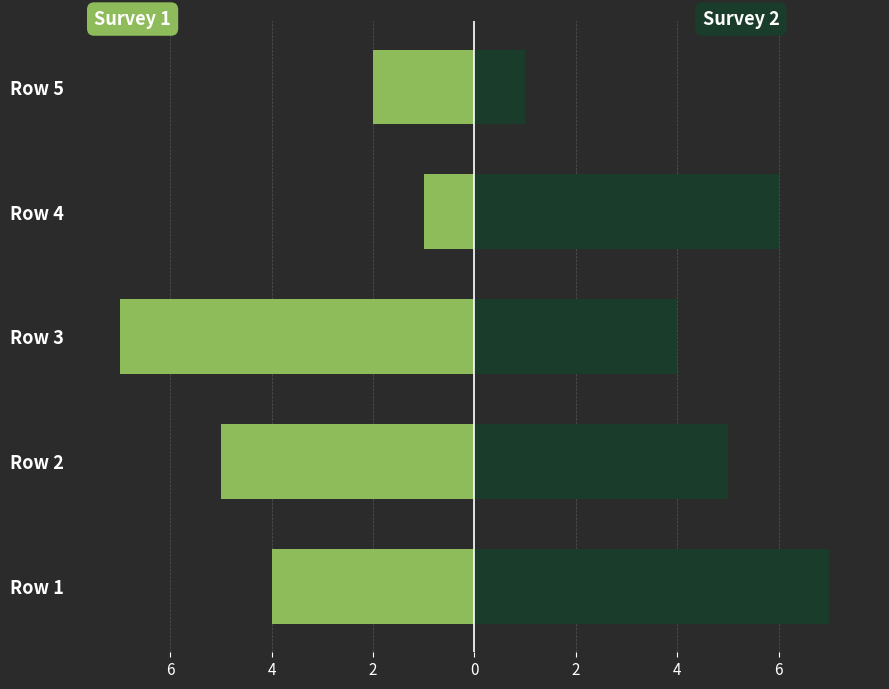

How many values in the Survey 2 series are below 5?

2